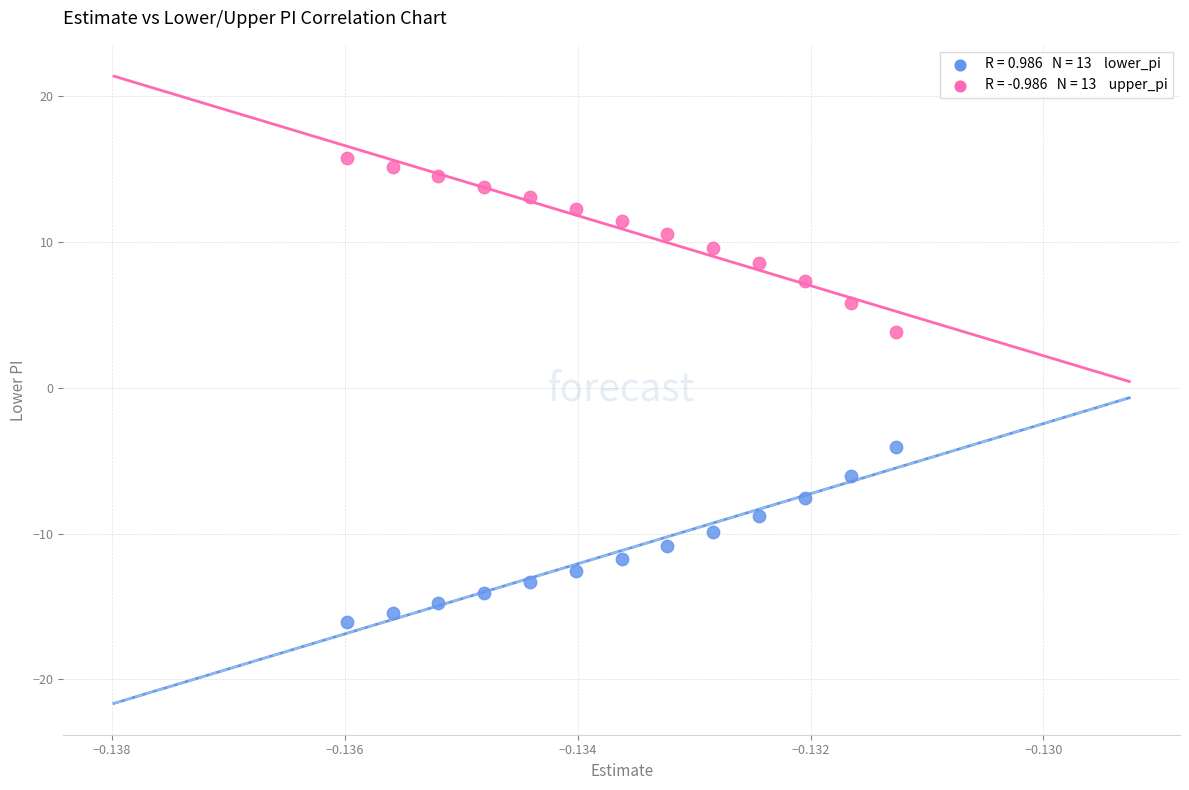

Across all data points, what is the range of Y values (max minus min)?

31.8